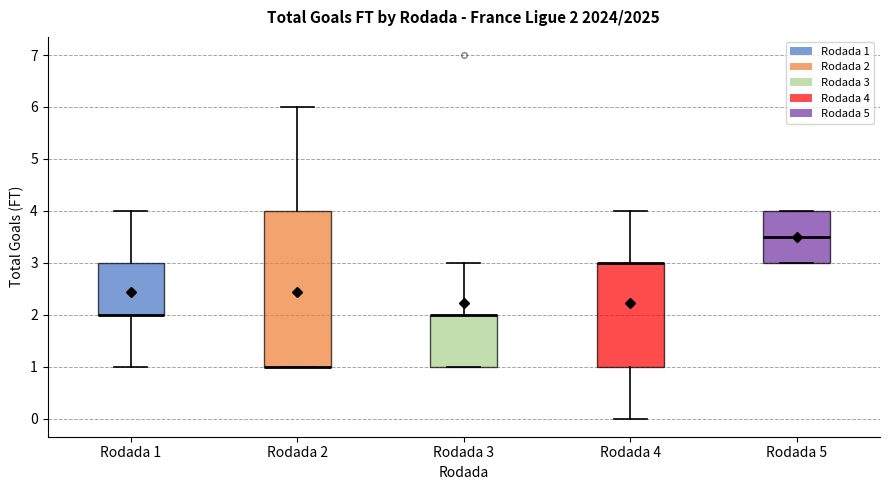

Which box is the tallest, from its lower edge to its upper edge?

Rodada 2